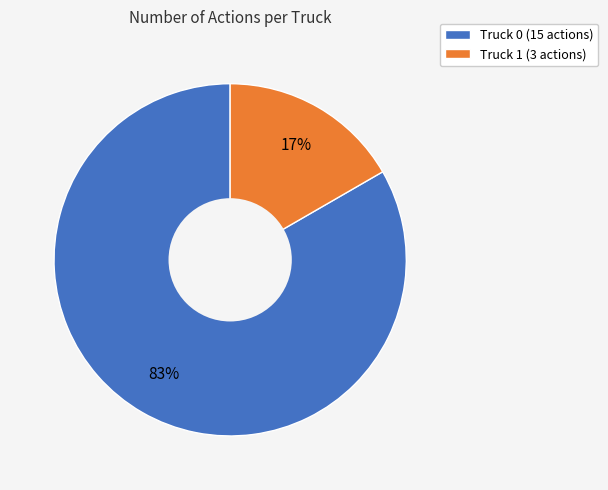

Rank the categories by value from highest to lowest.

Truck 0, Truck 1